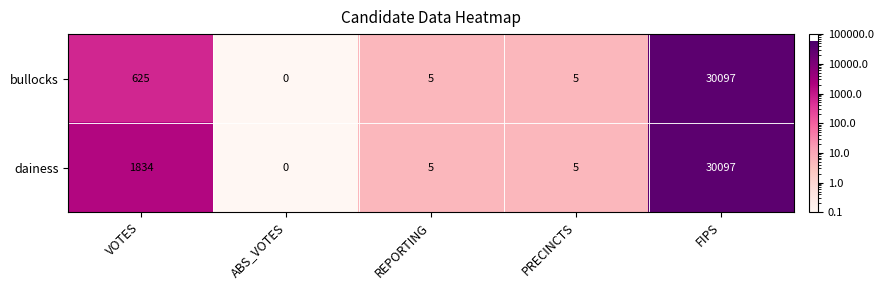

Where does the bullocks series first go above 5?

VOTES